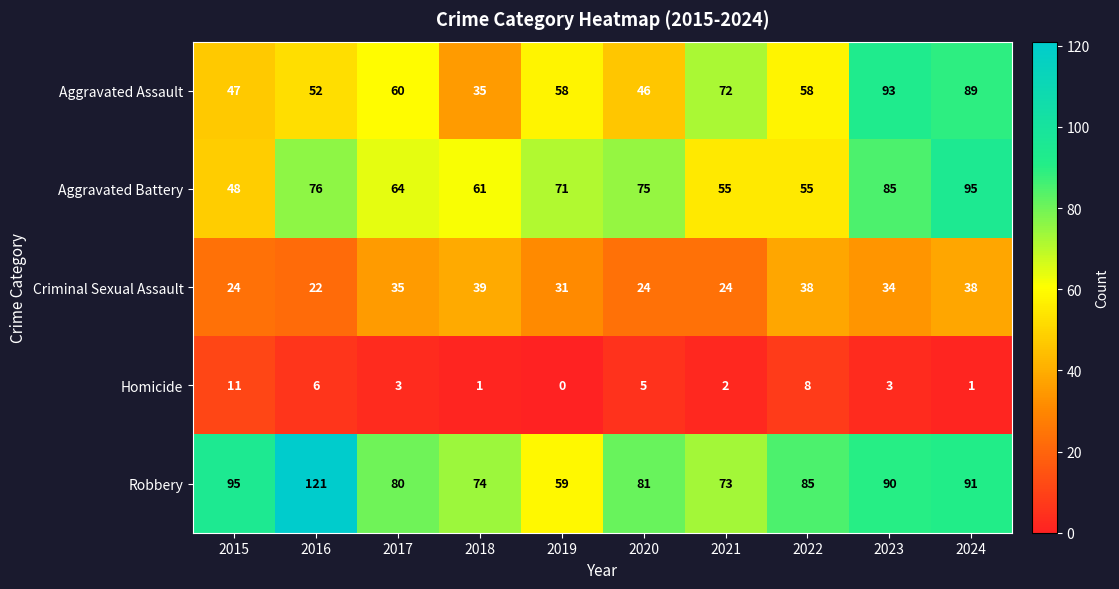

Between 2018 and 2020, which series saw the biggest shift?

Criminal Sexual Assault